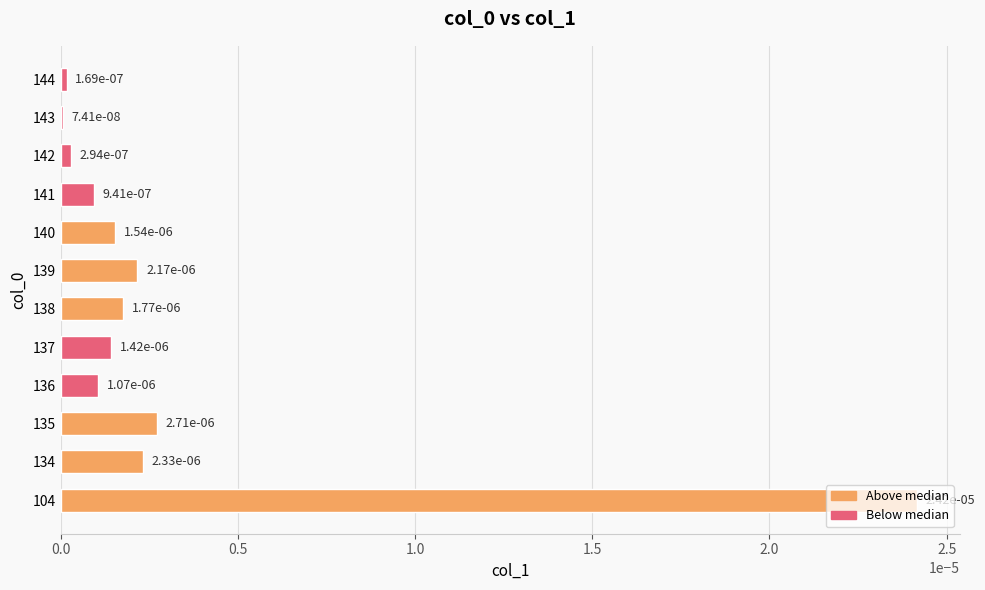

At which label is the value closest to 0?

143